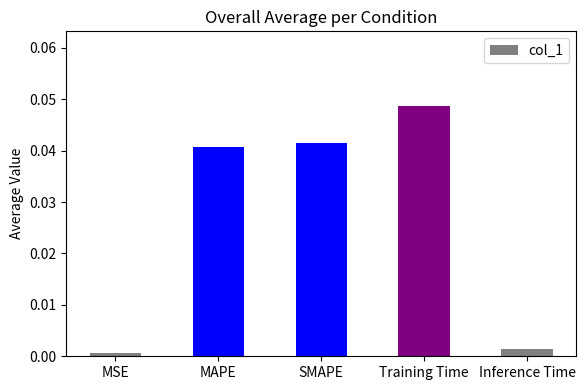

Does the chart contain any negative values?

No